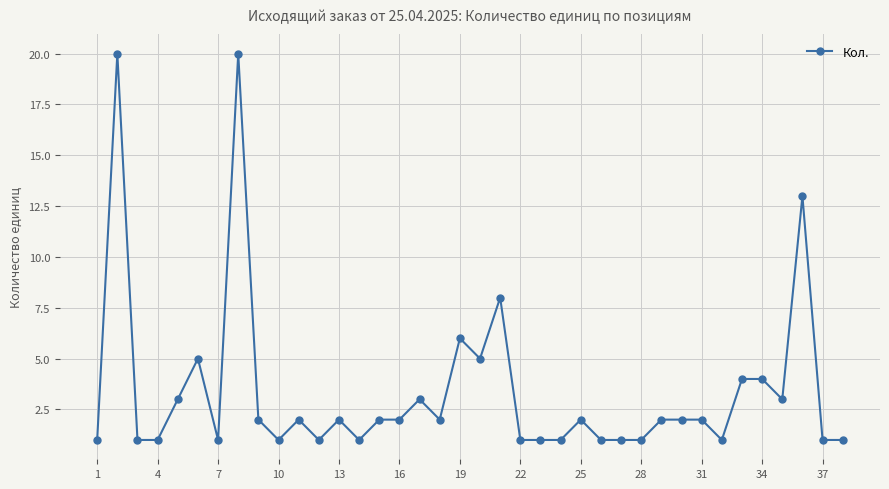

What is the difference between the maximum and minimum values?

19